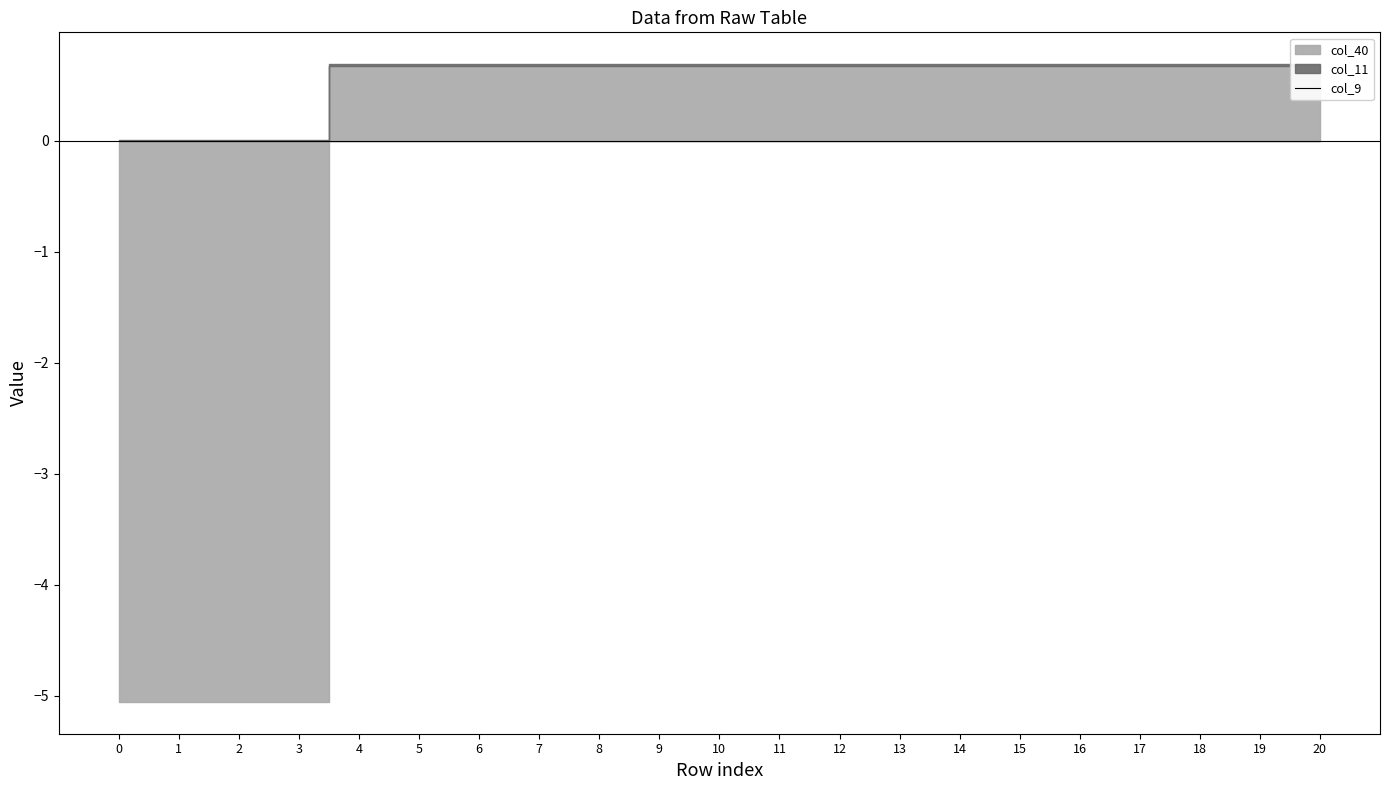

True or false: col_36 and col_40 cross at least once.

False